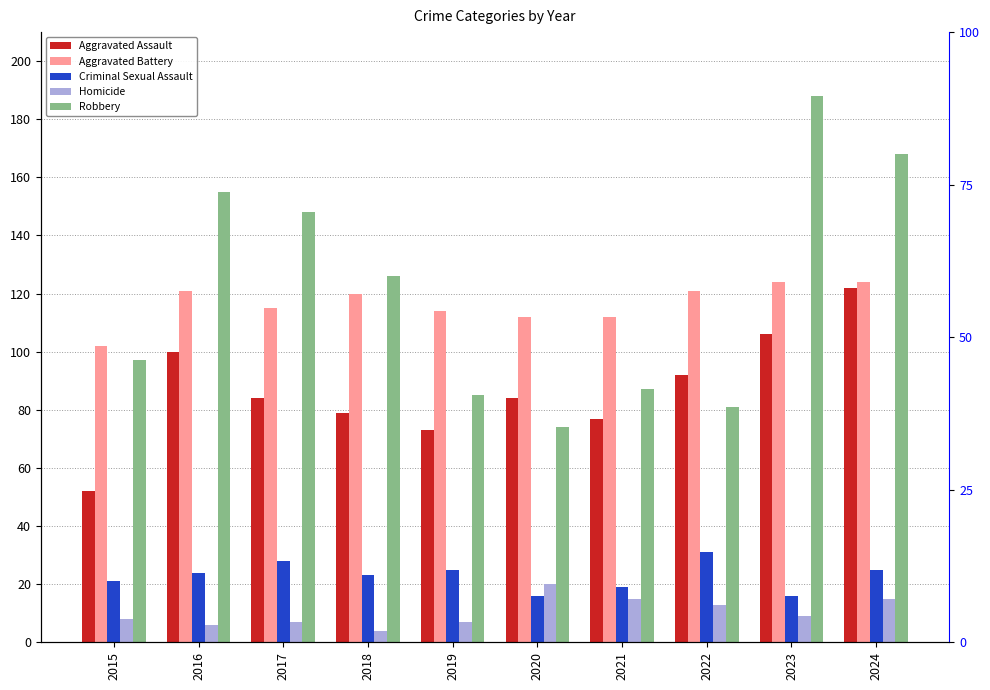

What is the average value of the Robbery series?

121